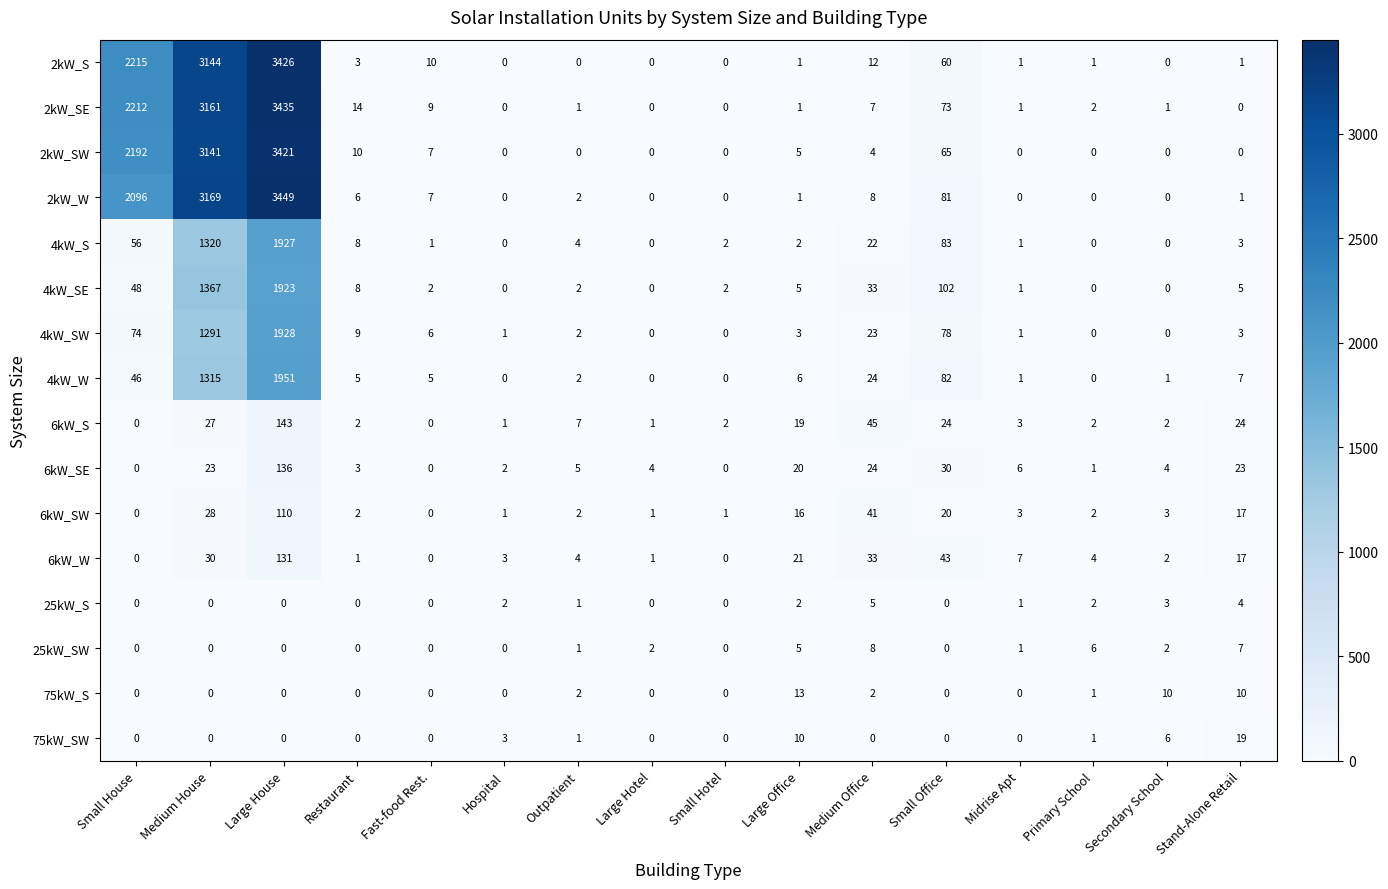

At which category does the chart reach its peak across all series?

Large House